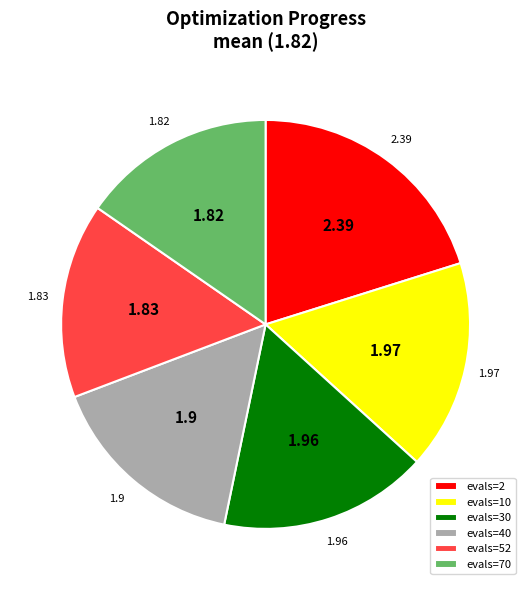

What is the ratio of the value at evals=70 to the value at evals=10?

0.9